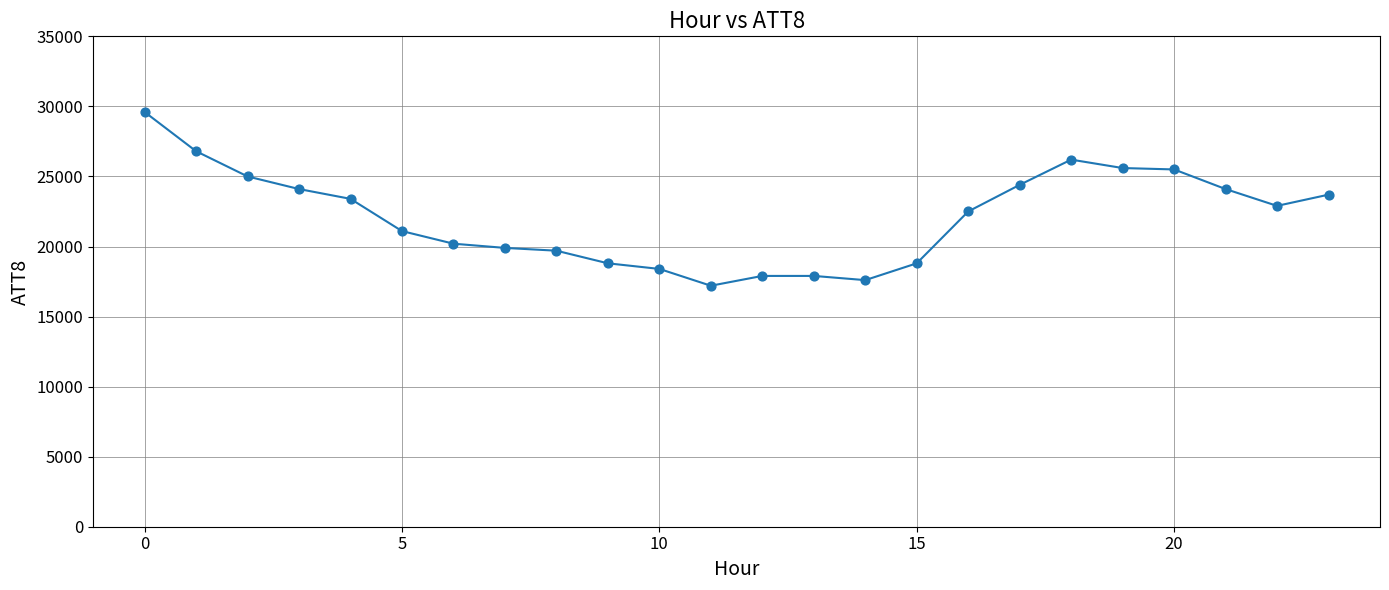

What is the range of Y values (max minus min)?

12400